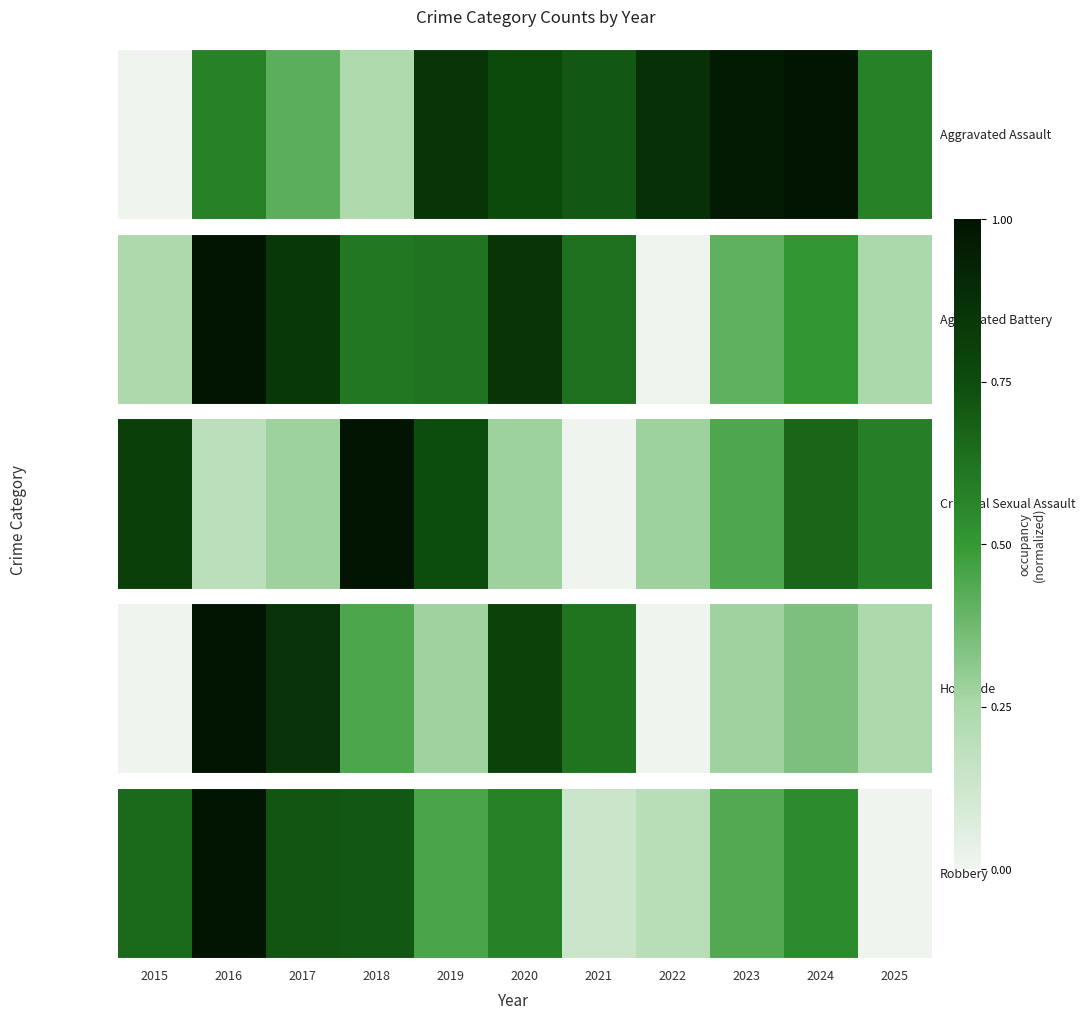

Reading right to left, extract all data points from this chart.

2025=0.0	2024=0.5	2023=0.4	2022=0.2	2021=0.1	2020=0.6	2019=0.5	2018=0.7	2017=0.7	2016=1.0	2015=0.7